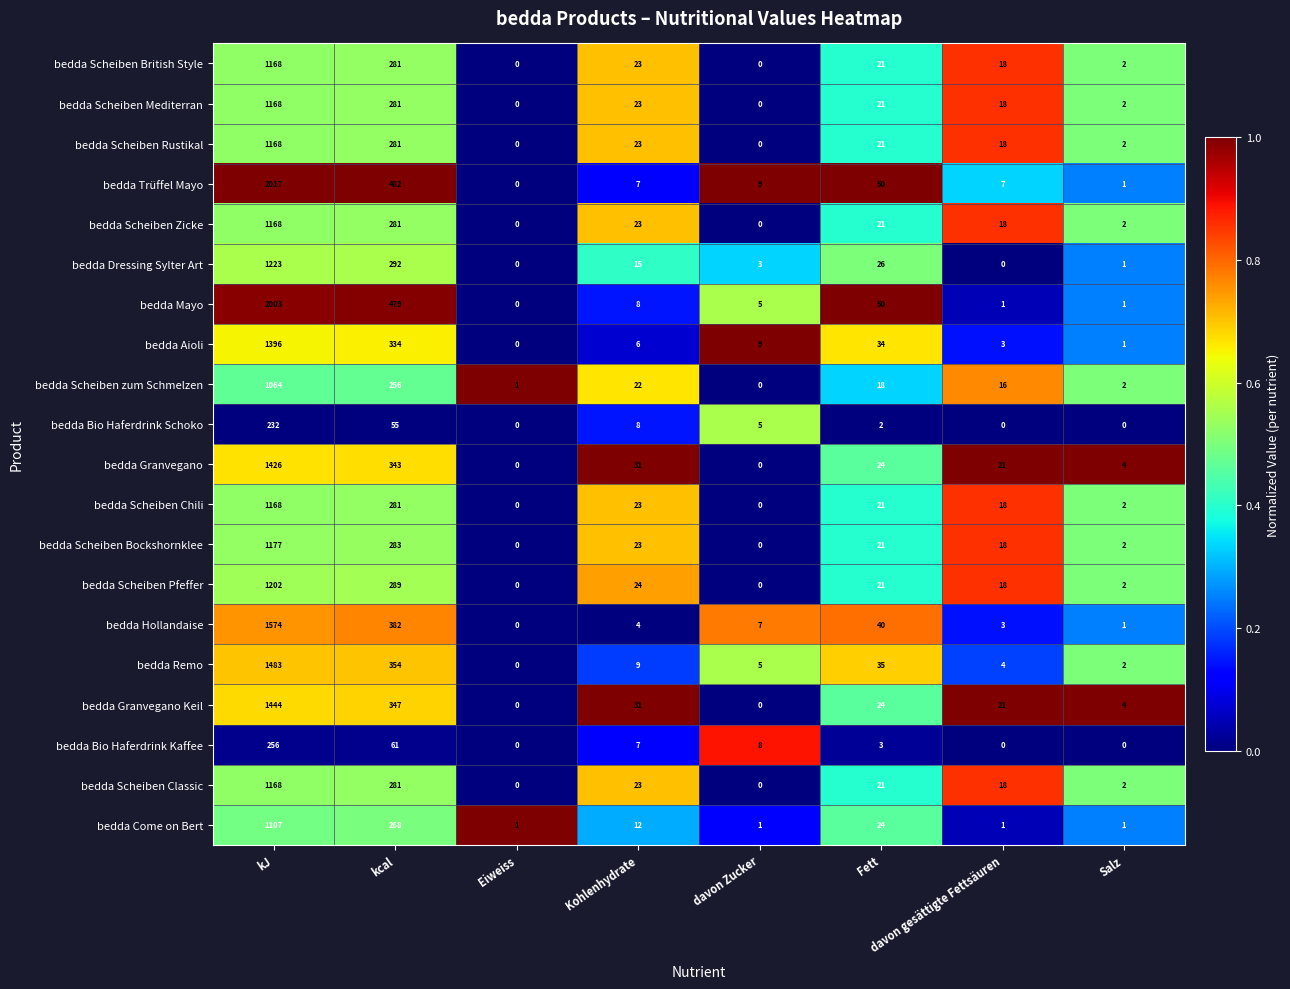

At which category is the sum across all series the highest?

kJ